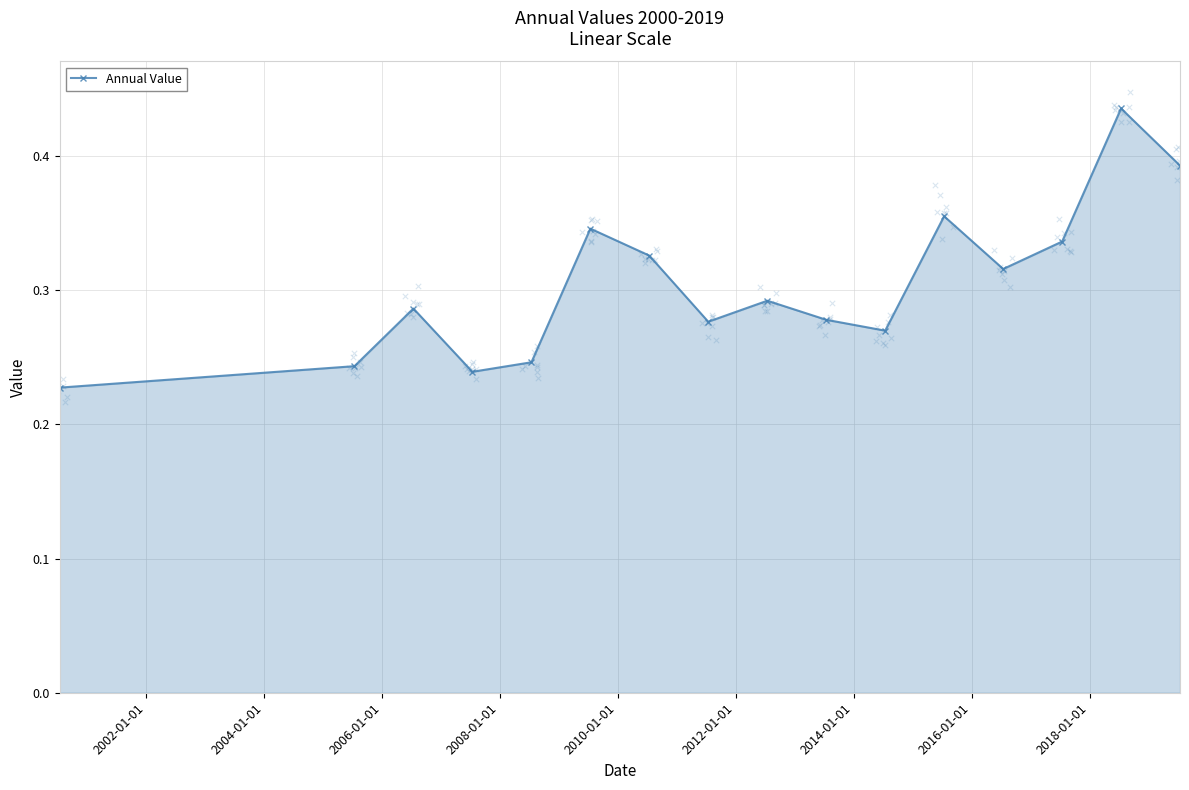

True or false: Annual Value has more than 0 points higher than both neighbors.

True